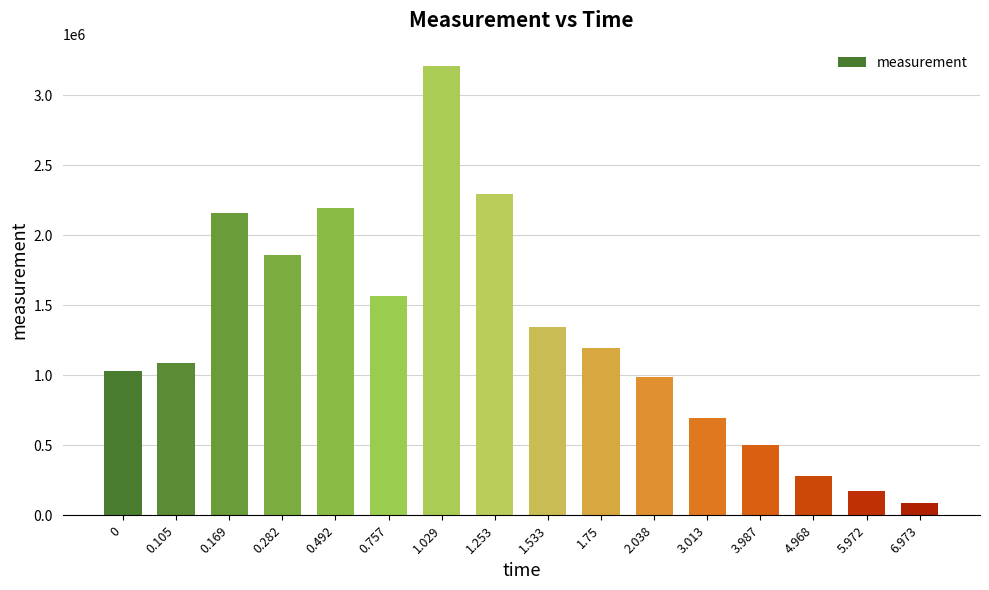

True or false: the data shows 488429.1 at 4.968.

False